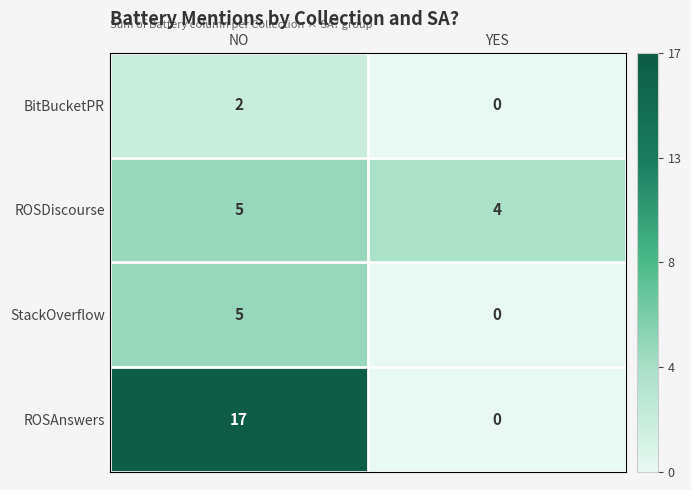

List the labels in order of ROSDiscourse value, smallest first.

YES, NO